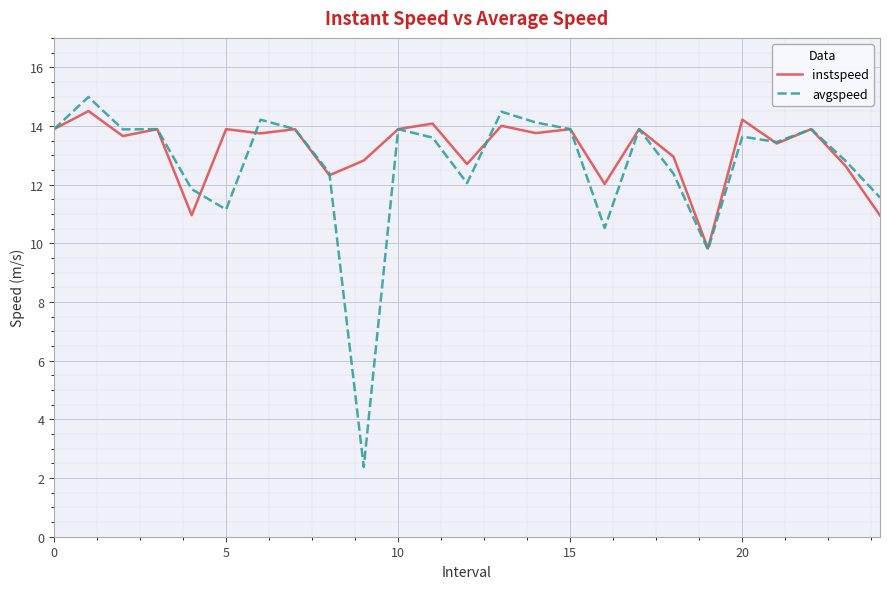

What is the greatest value displayed?

15.0